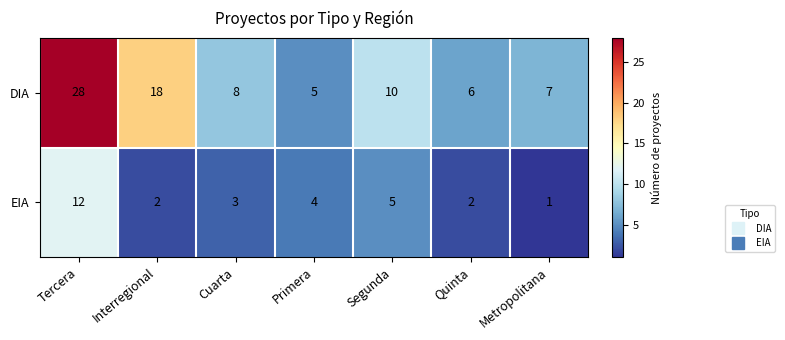

True or false: DIA has a value of 3 at Segunda.

False